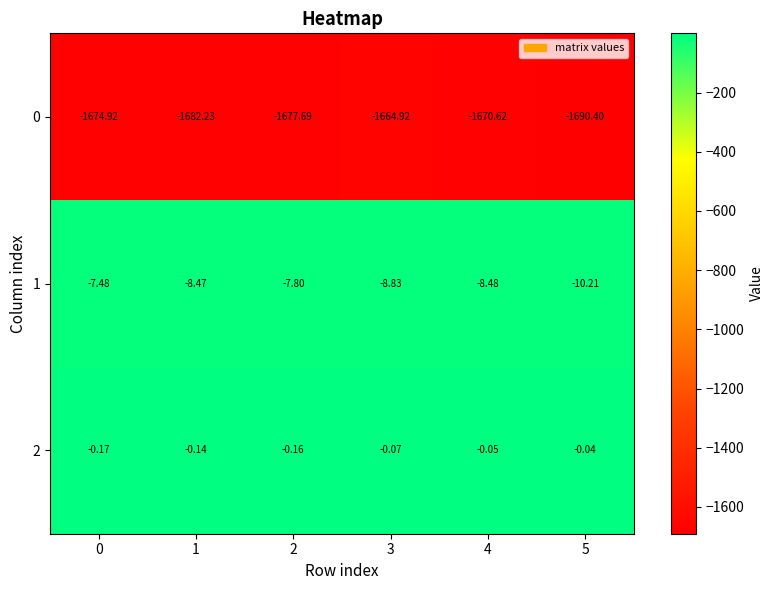

Is the value of 0 at 3 greater than the value of 2 at 3?

No